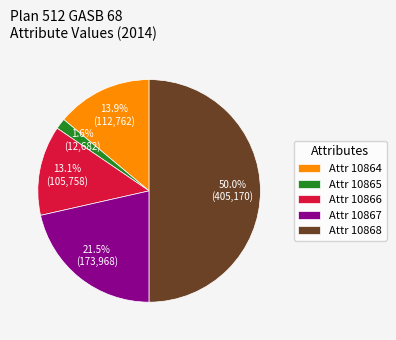

Does Attr 10864 represent more than half of the total?

No